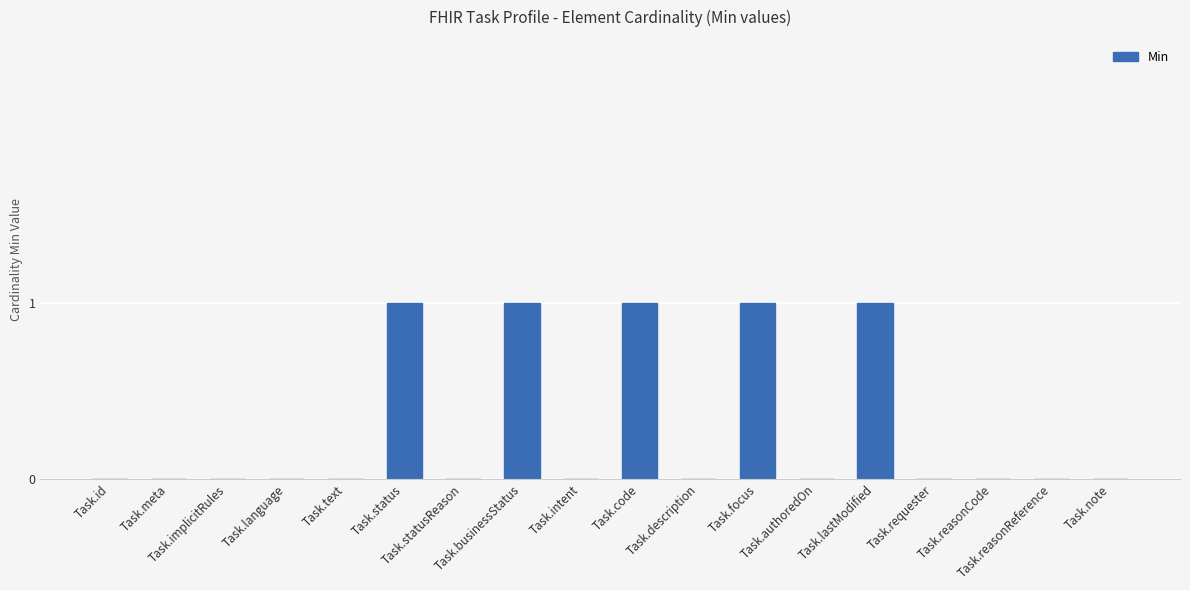

Between Task.implicitRules and Task.lastModified, which is larger?

Task.lastModified